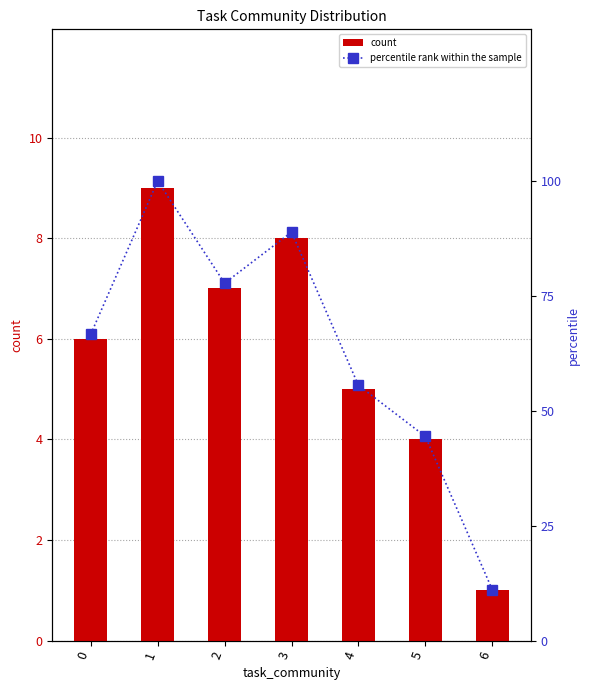

What is the maximum value shown in the chart?

100.0